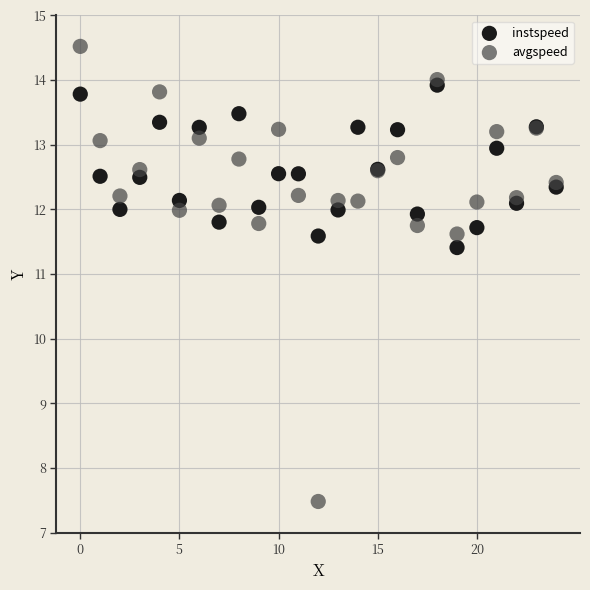

Which series contains the highest Y value?

avgspeed